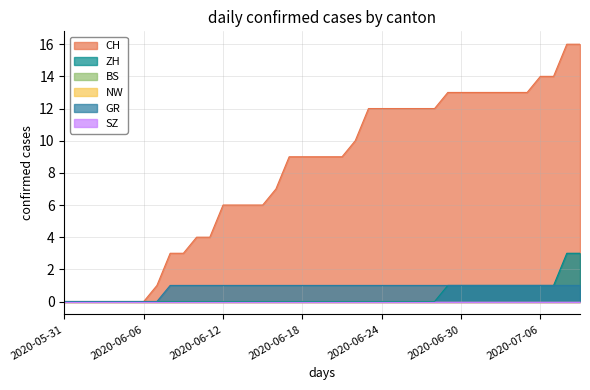

What is the sum of all ZH values?

15